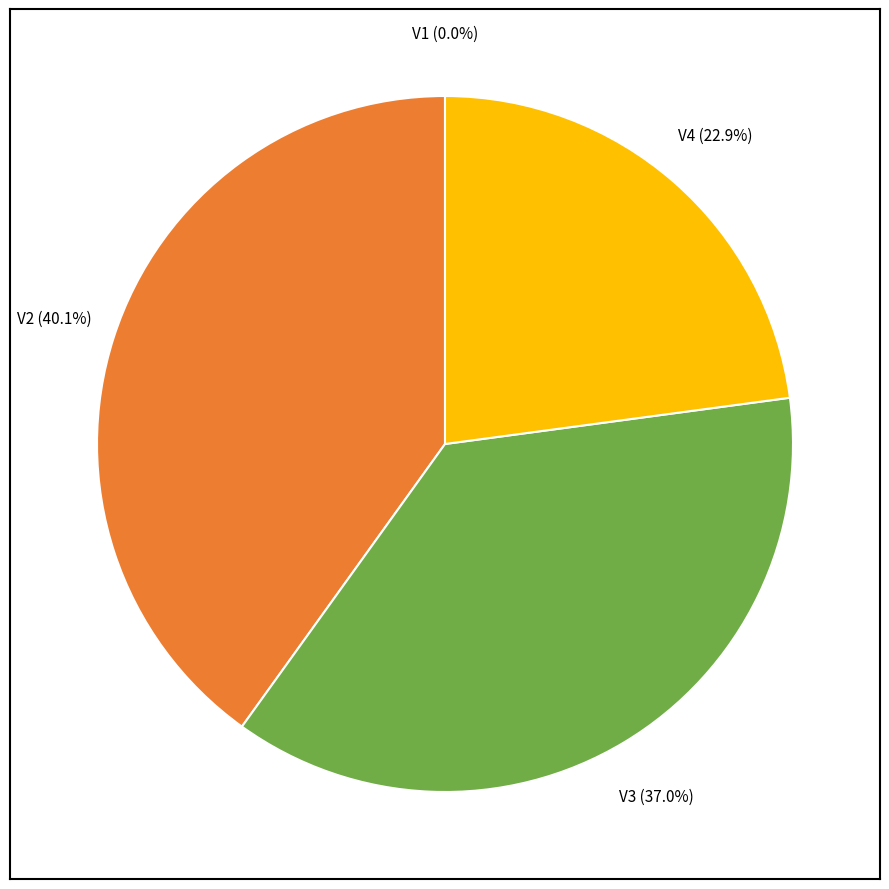

Is there a majority slice in this chart?

No